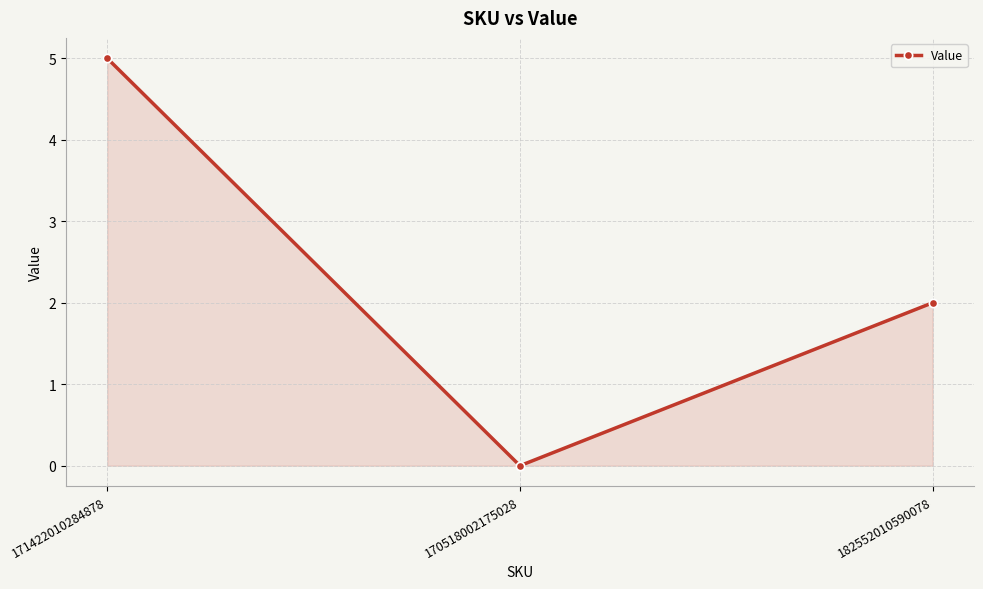

Rank the categories by value from lowest to highest.

170518002175028, 182552010590078, 171422010284878